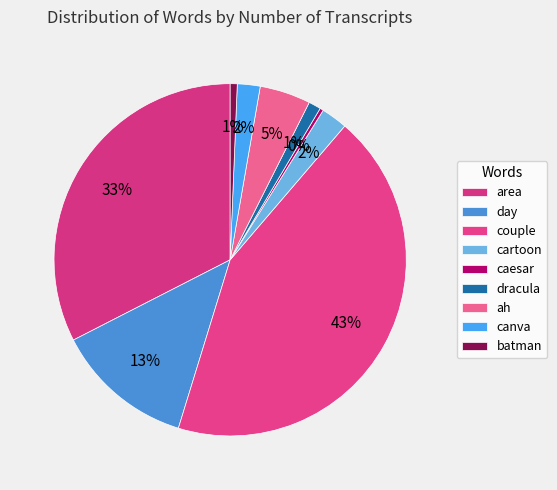

To the nearest percent, what portion does couple represent?

43%